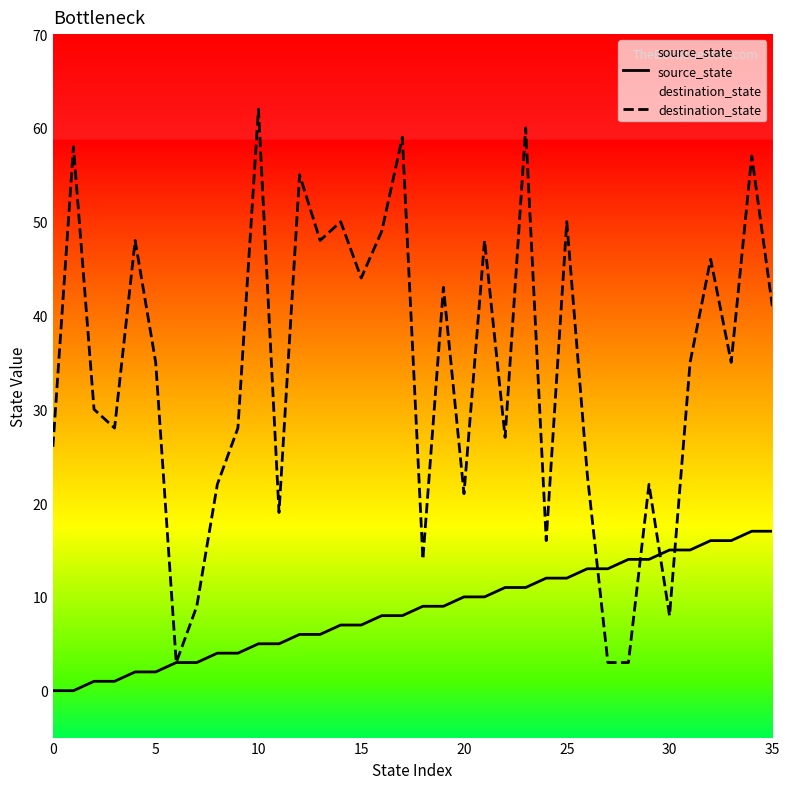

Which series has the widest spread of values?

destination_state